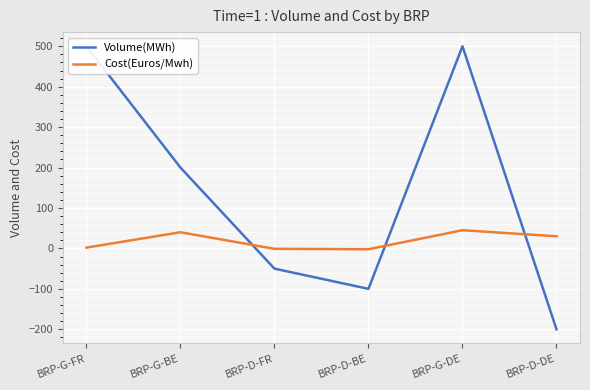

Where do Cost(Euros/Mwh) and Volume(MWh) first cross each other?

BRP-G-BE and BRP-D-FR